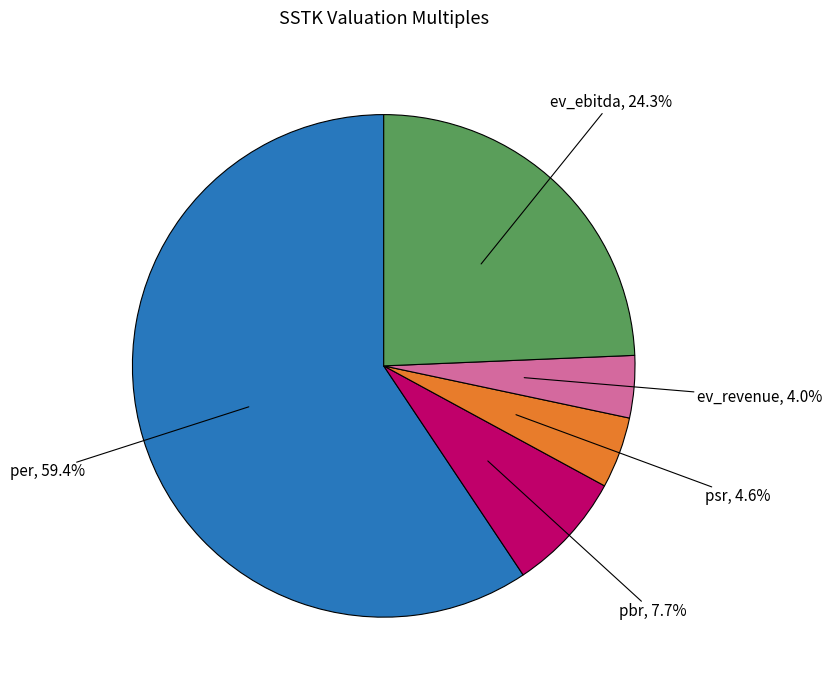

Count the number of slices in the pie.

5